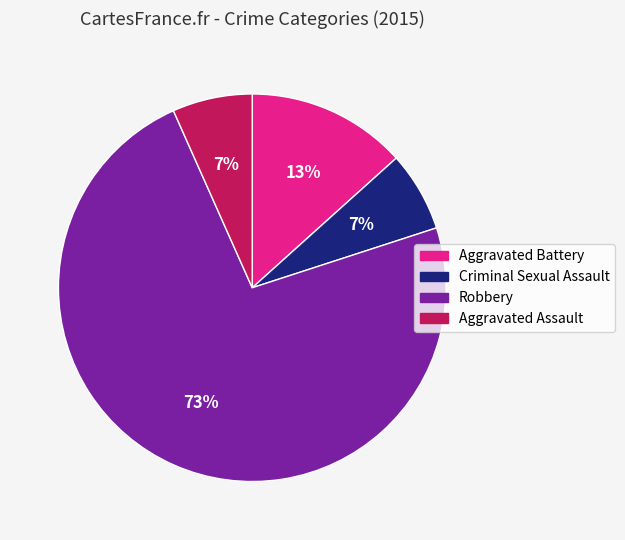

Which has a higher value, Aggravated Battery or Aggravated Assault?

Aggravated Battery